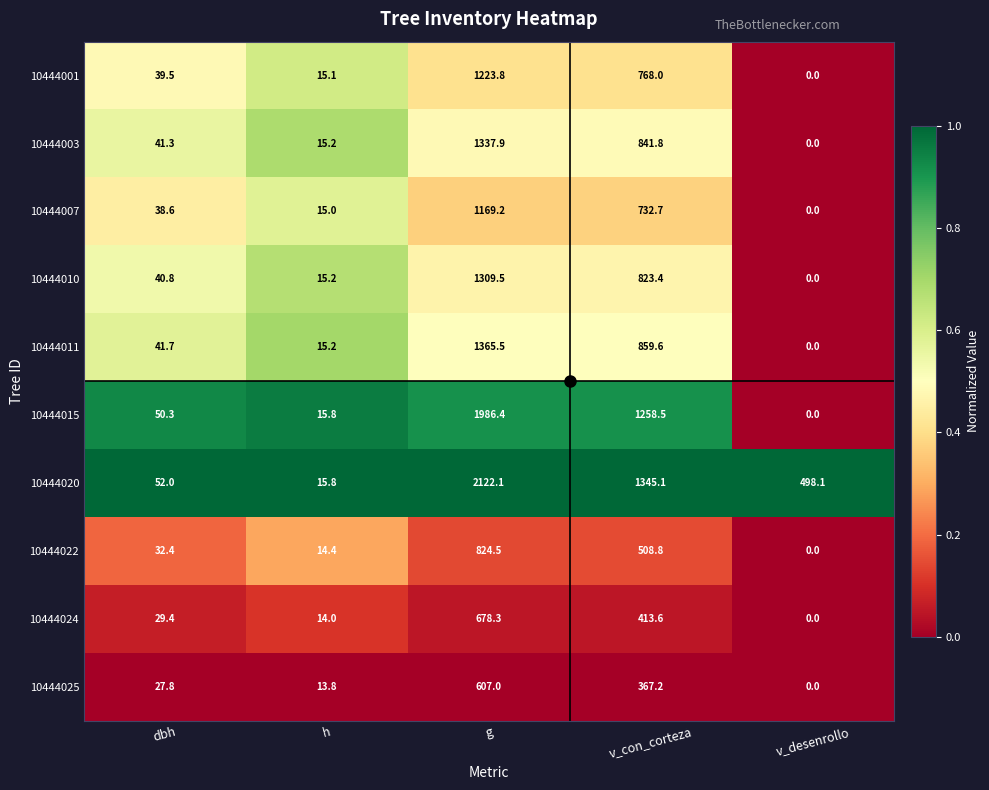

How many distinct data groups are displayed?

10